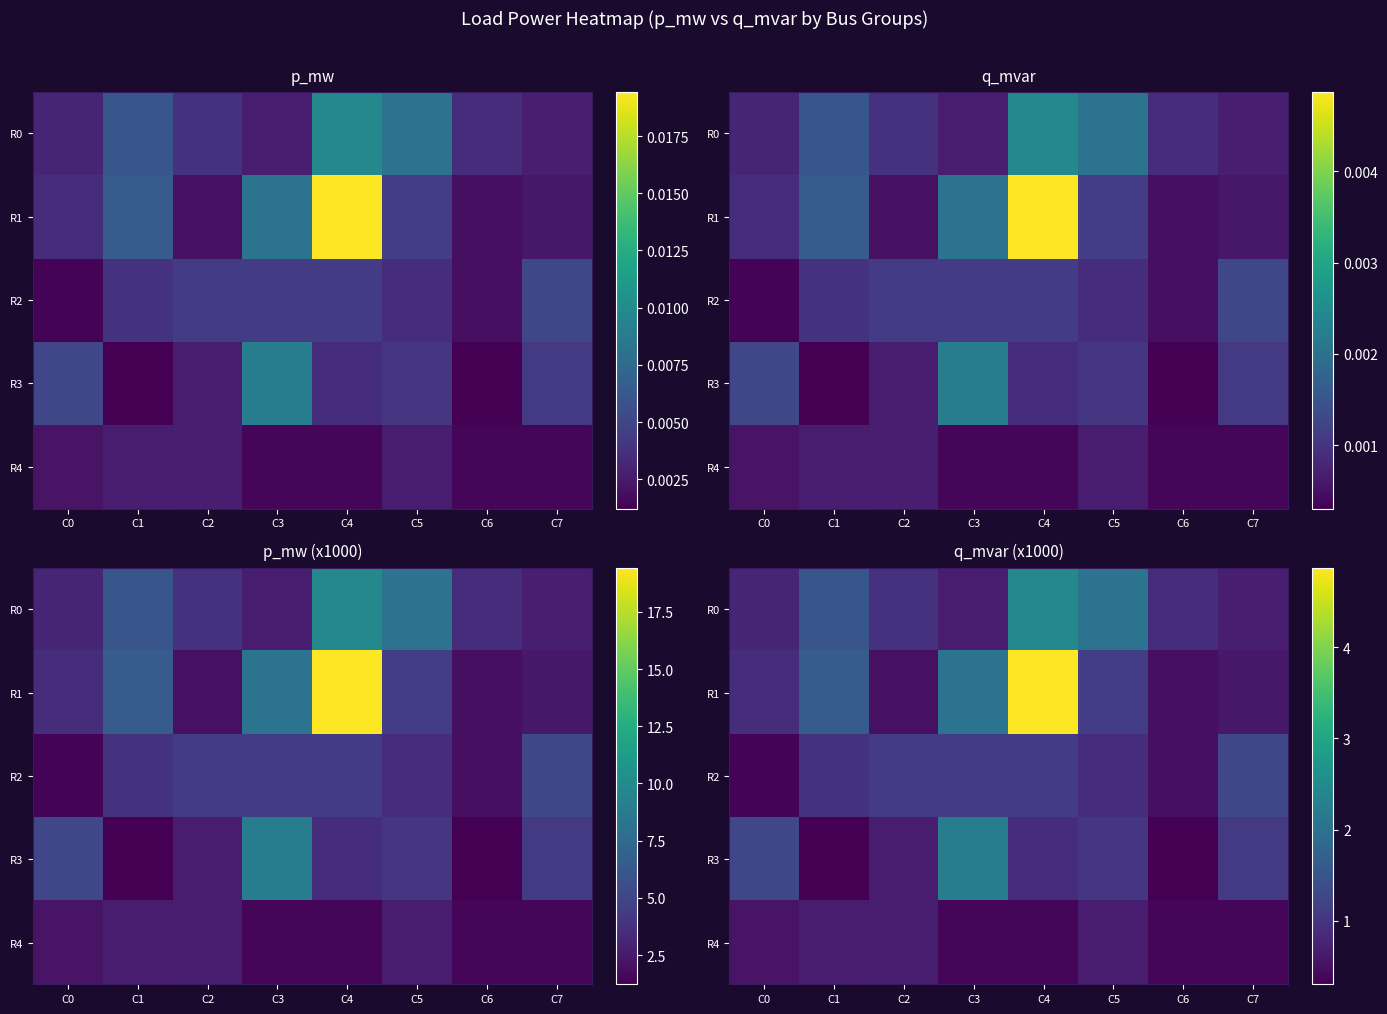

At which category is the sum across all series the highest?

C4